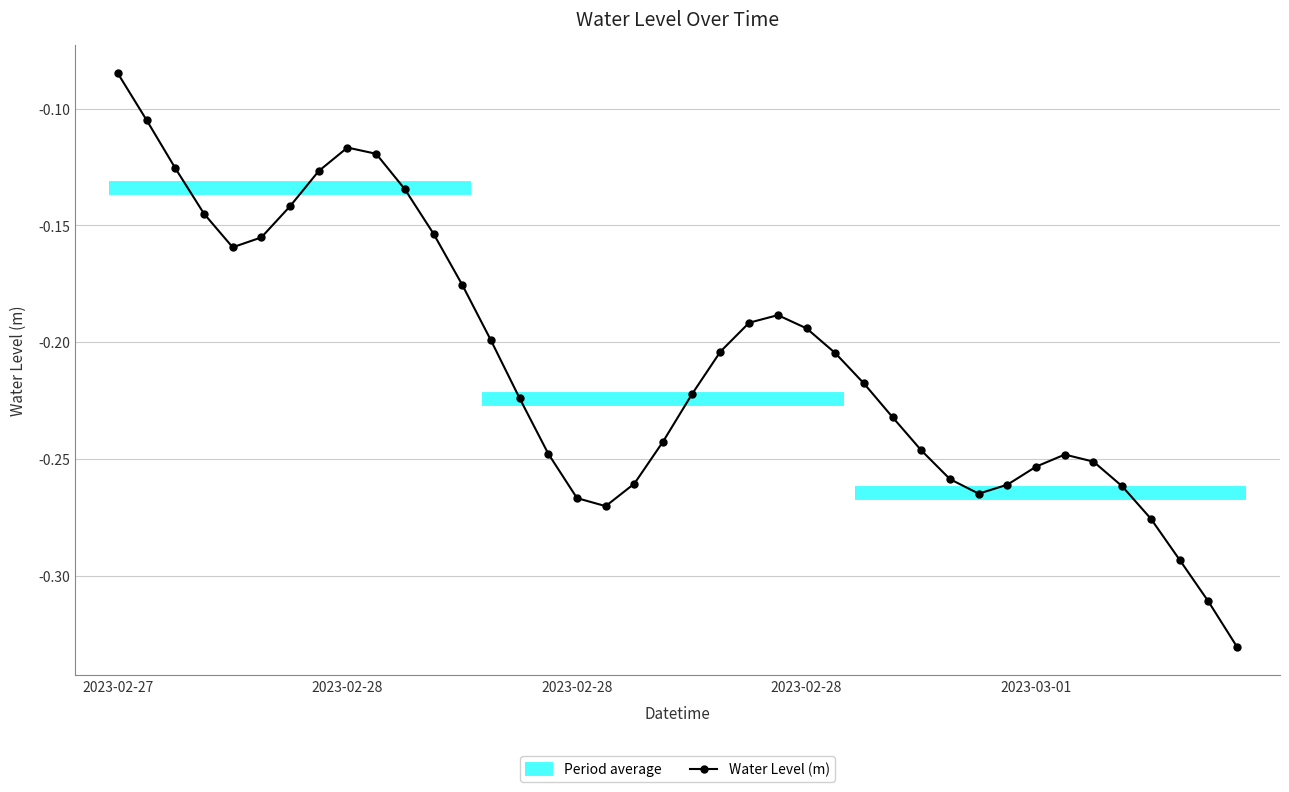

How many interior local peaks (higher than both neighbors) does the data have?

3